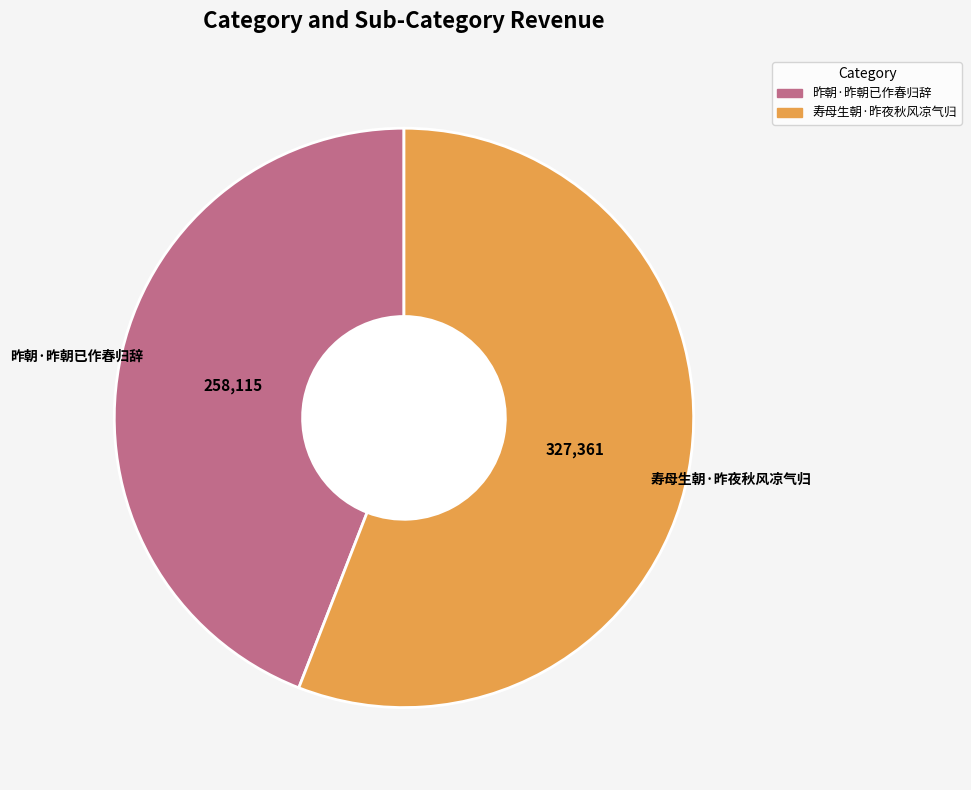

Is it true that 寿母生朝·昨夜秋风凉气归 is 48% of the pie?

False